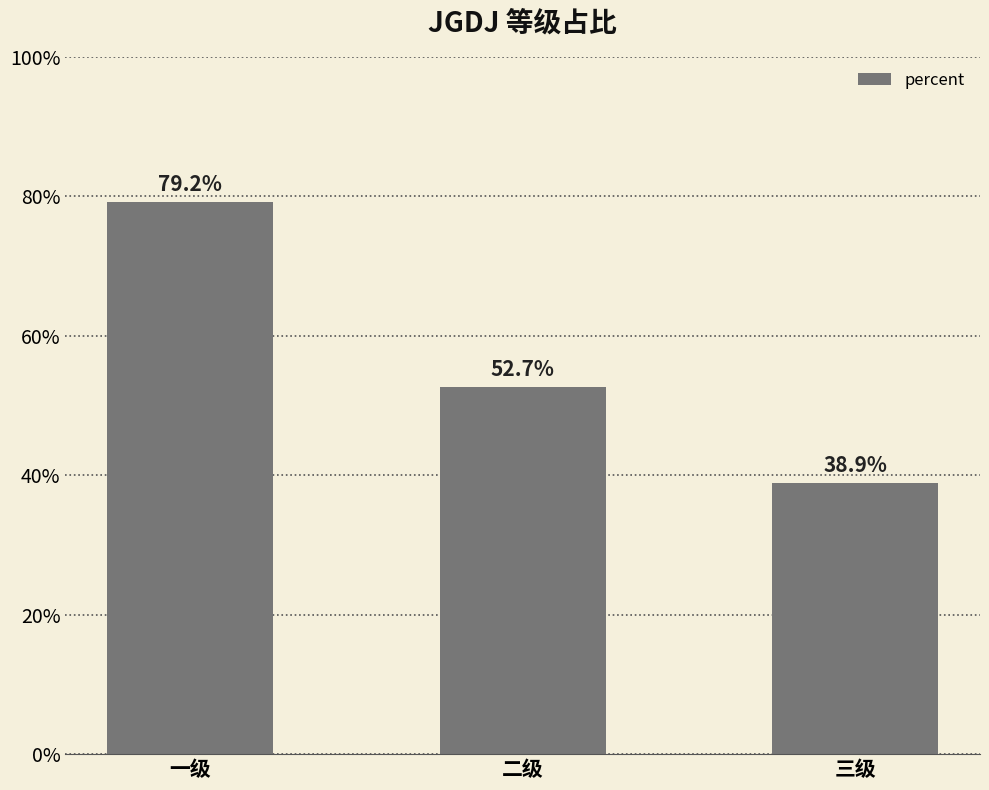

List the labels in order of value, smallest first.

三级, 二级, 一级